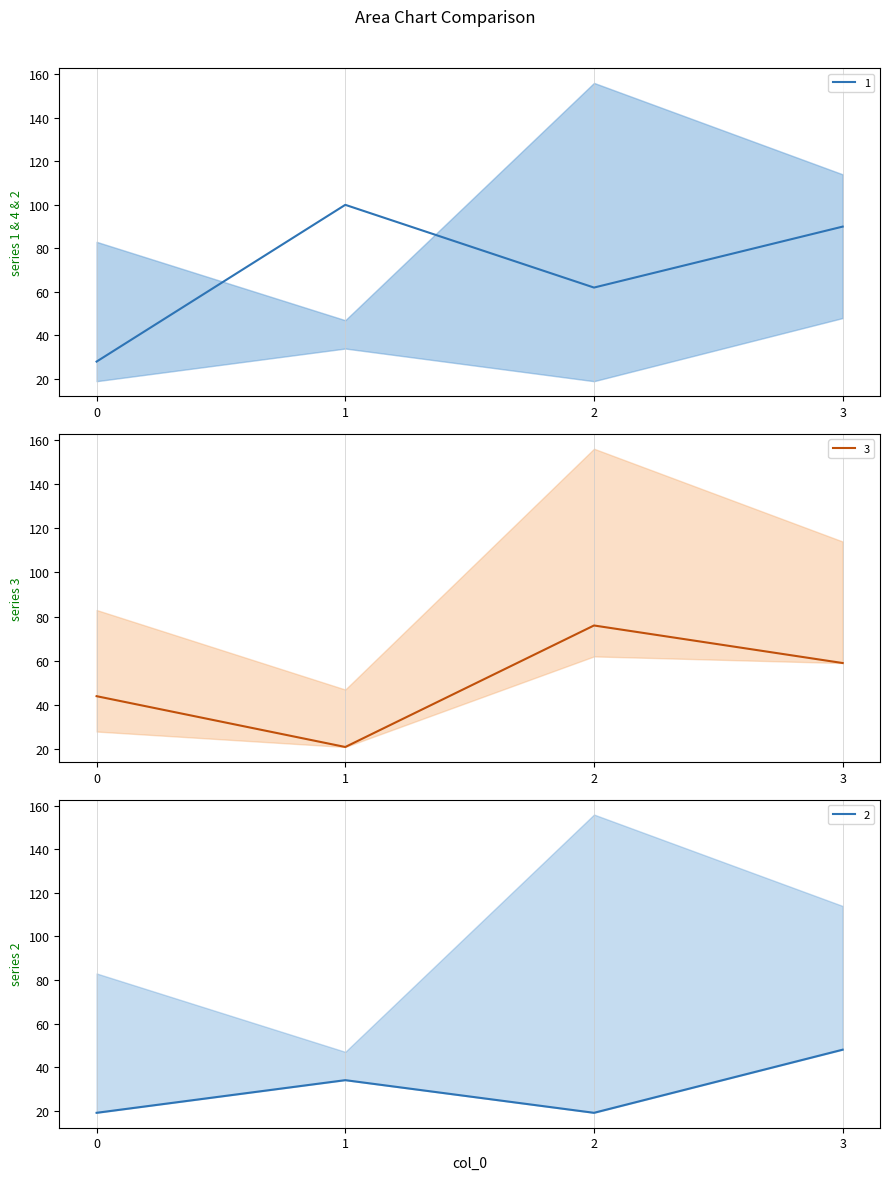

Between 0 and 2, which series saw the biggest shift?

1